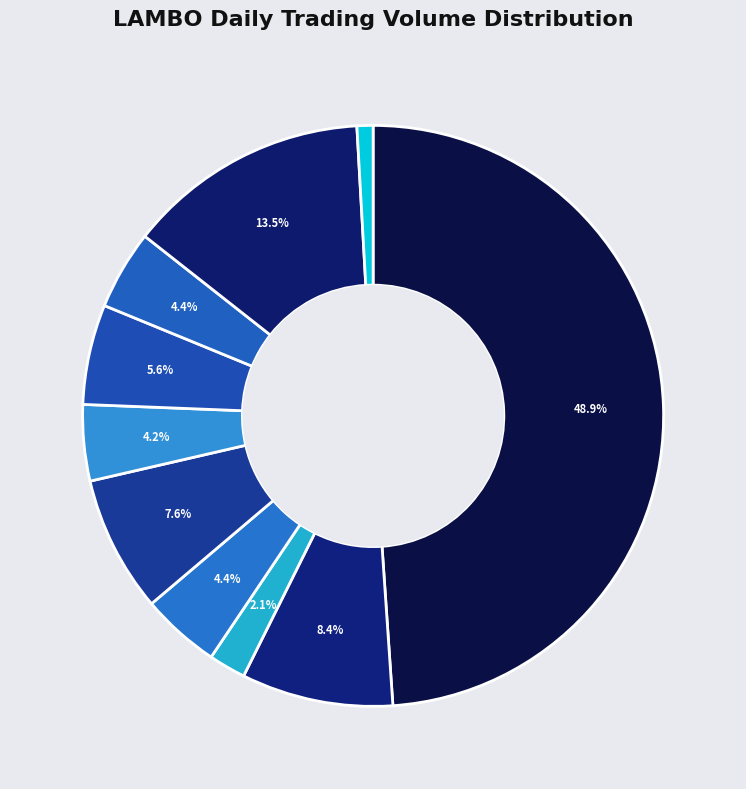

Count the number of slices in the pie.

10